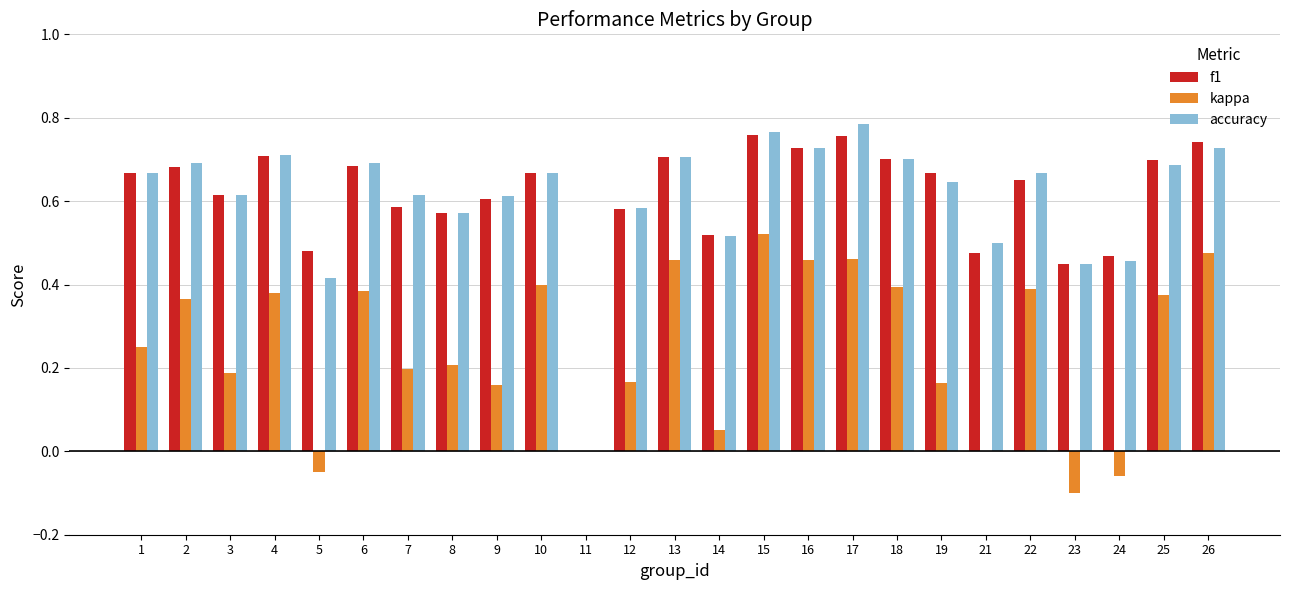

At which category does the chart reach its peak across all series?

17